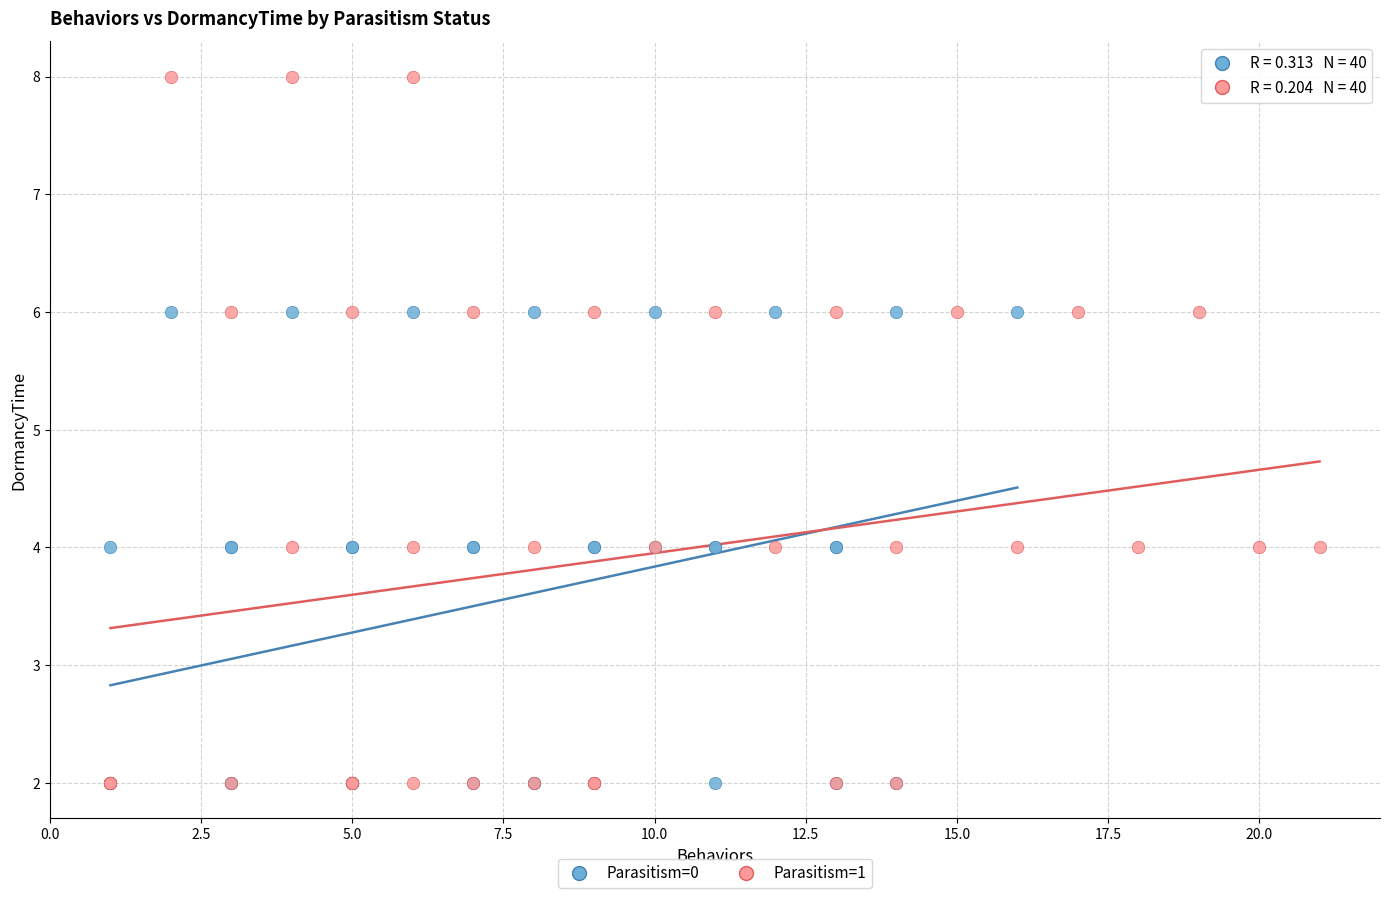

Which series contains the highest Y value?

Parasitism=1